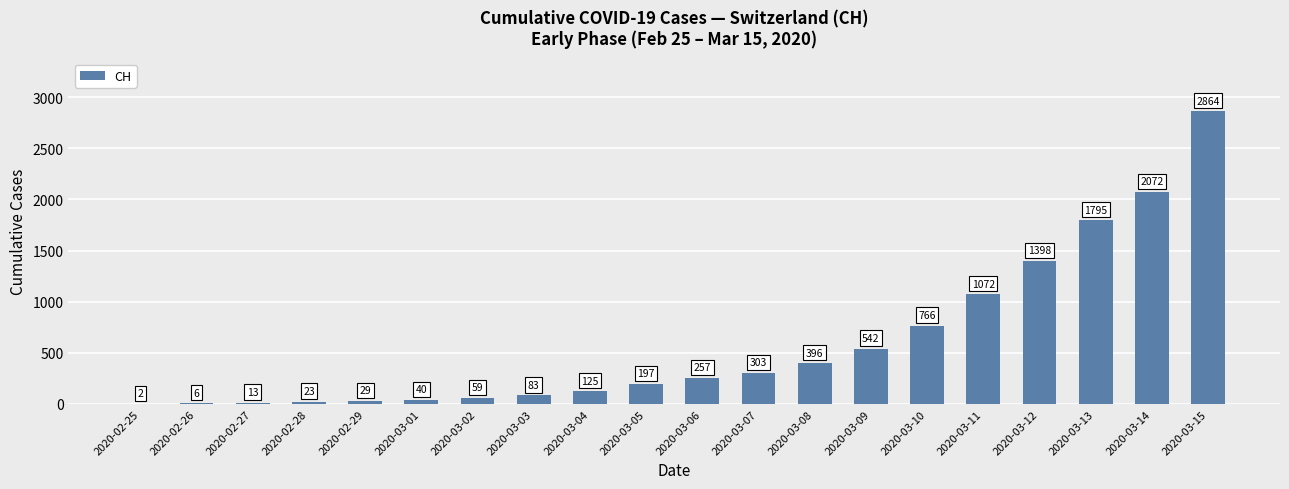

What value does the data have at 2020-03-13?

1795